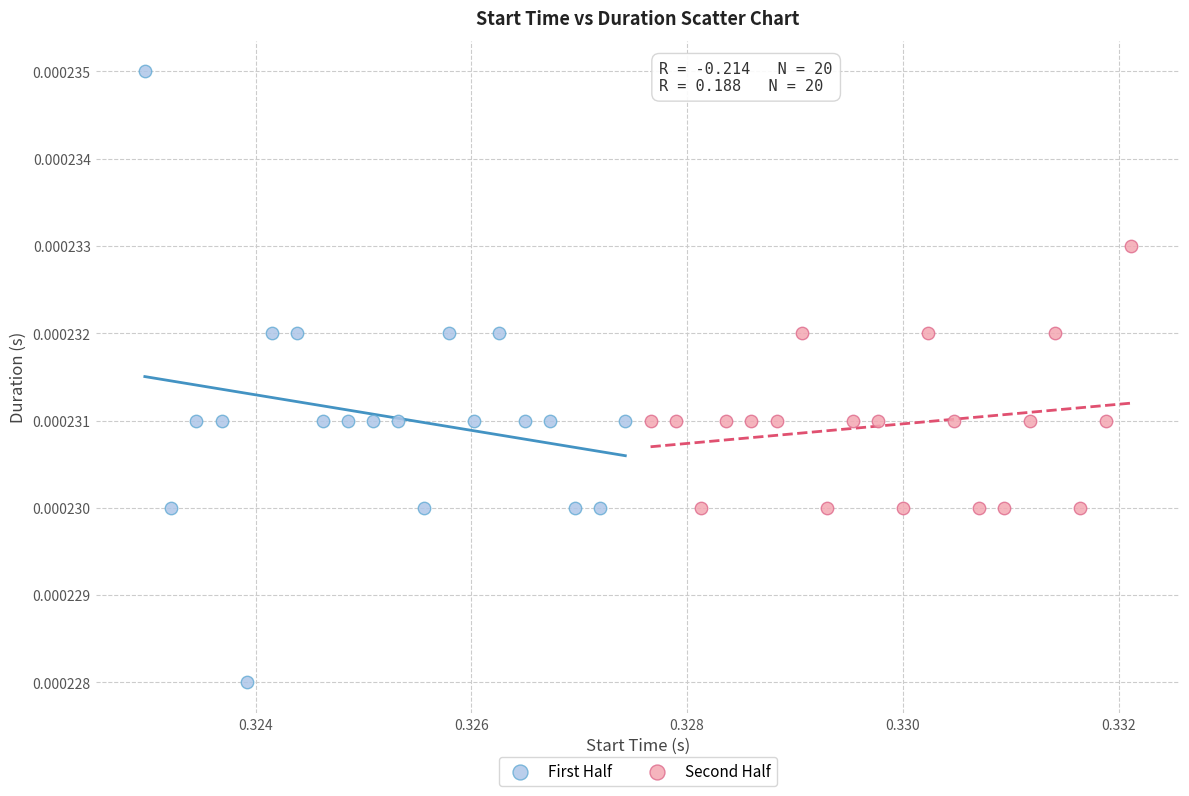

What are all the series names shown in the legend?

First Half, Second Half